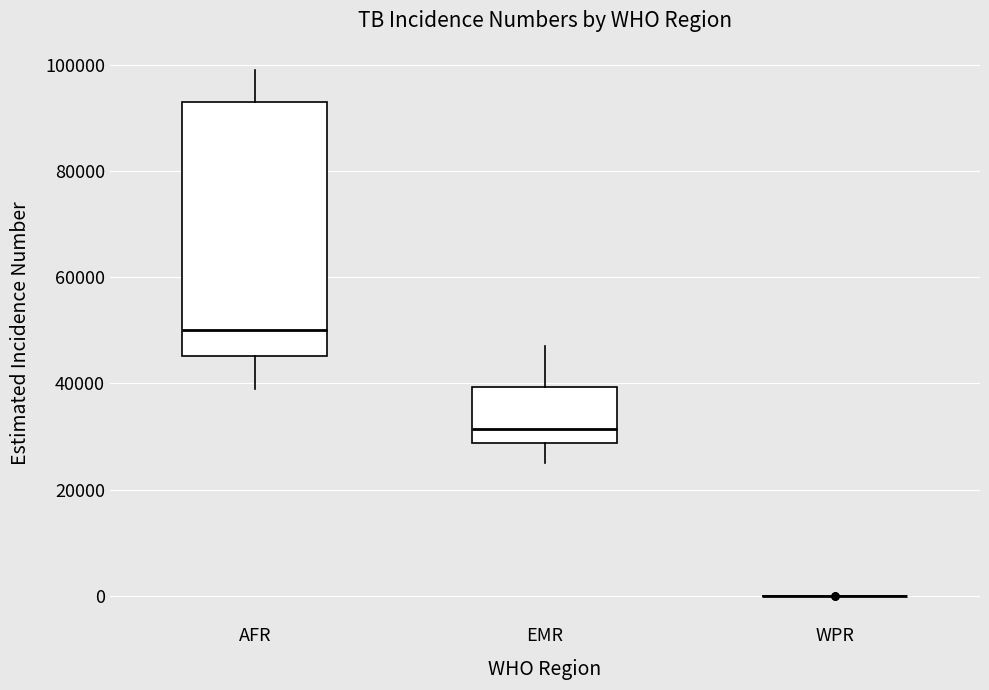

Reading left to right, read every box against the y-axis: the position of its median line, the range the box covers, and the ends of its whiskers. The values are not printed on the chart, so give them approximately, as read against the axis.

AFR: median 50000, box 46000 to 94000, whiskers 40000 to 100000
EMR: median 32000, box 28000 to 40000, whiskers 26000 to 48000
WPR: box collapsed to a line at 0, whiskers 0 to 0